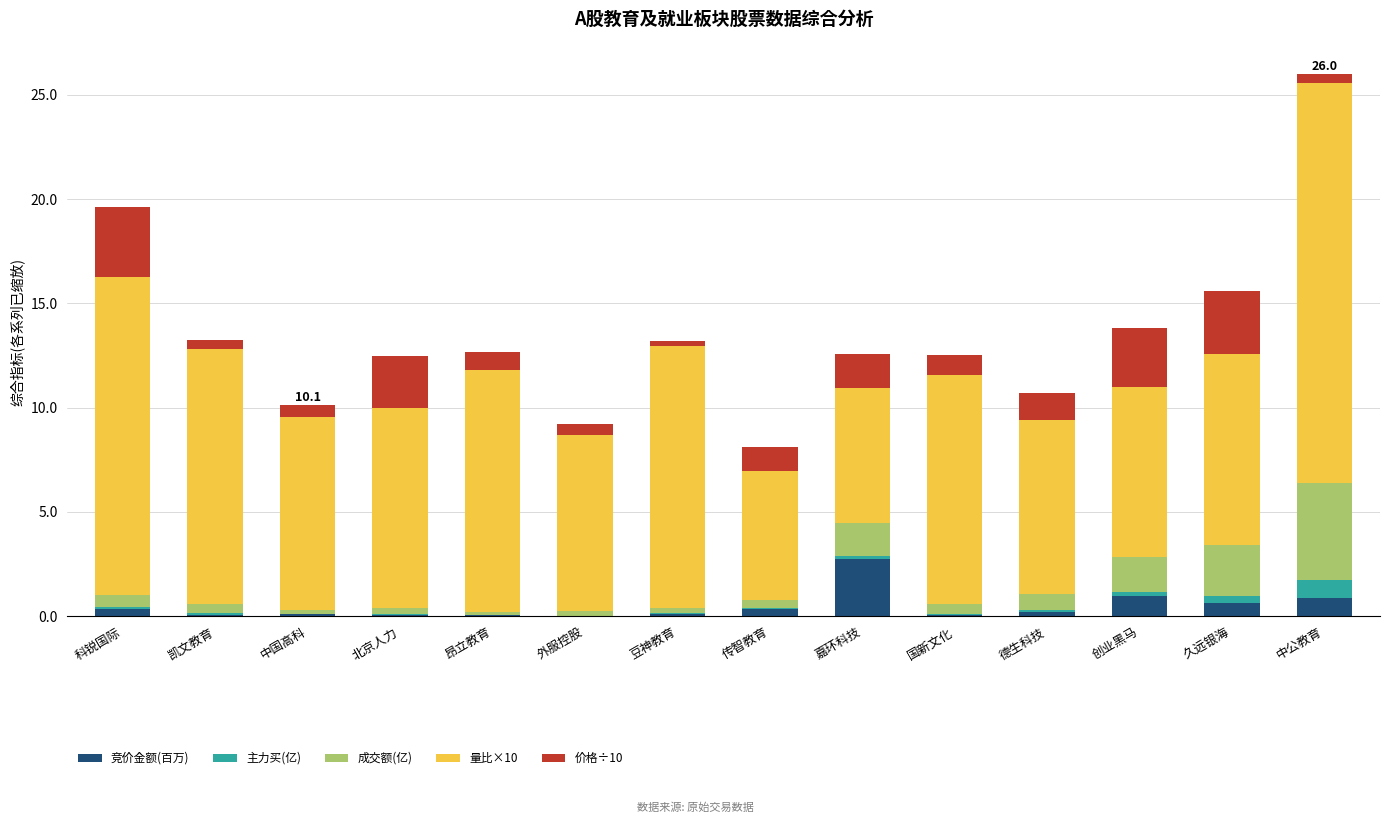

What is the sum of the 竞价金额(百万) values at 久远银海 and 德生科技?

0.8